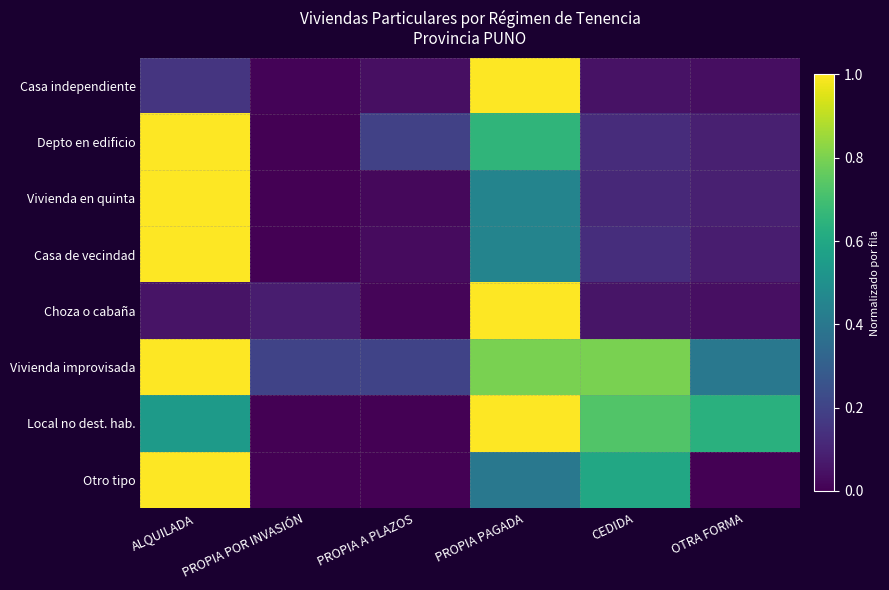

What is the spread (max minus min) of values at PROPIA PAGADA?

0.6